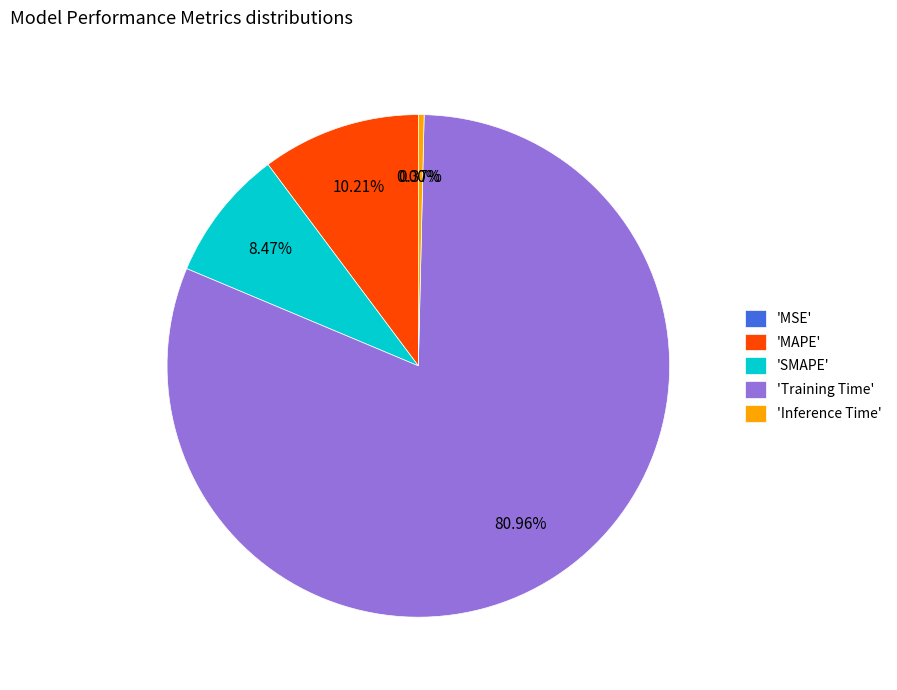

How many slices are in this pie chart?

5